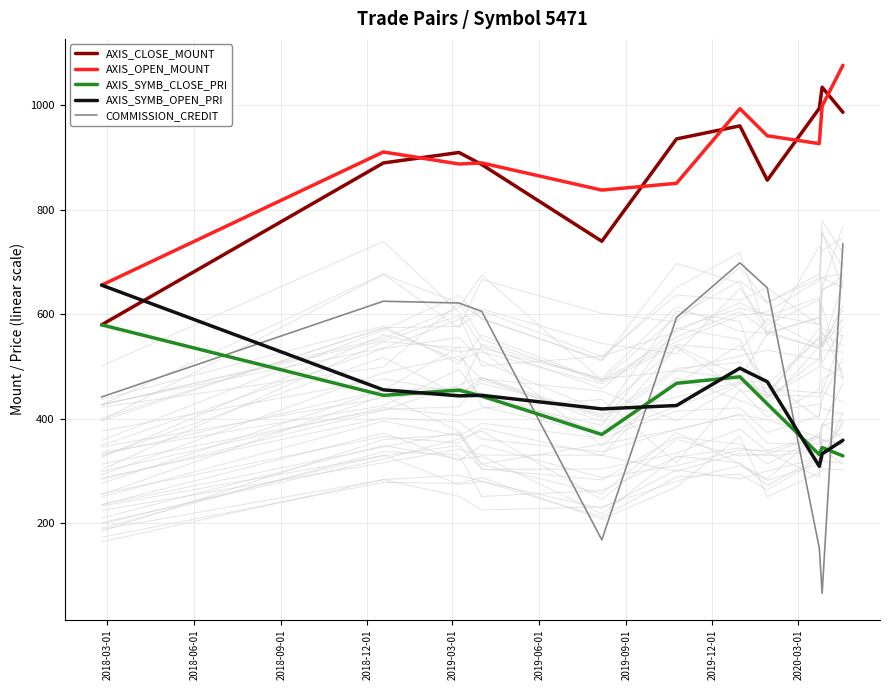

How many distinct data groups are displayed?

5